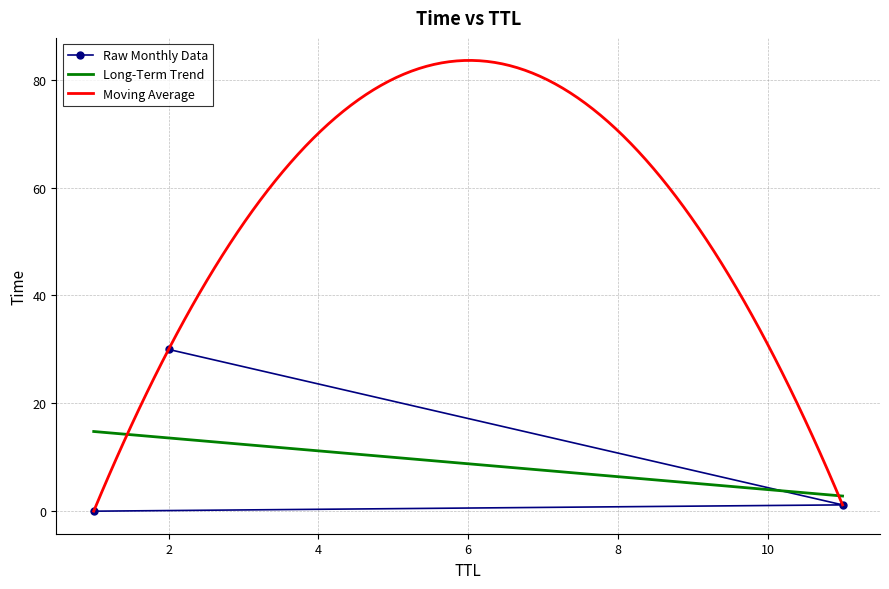

Which label corresponds to the largest value in the chart?

2